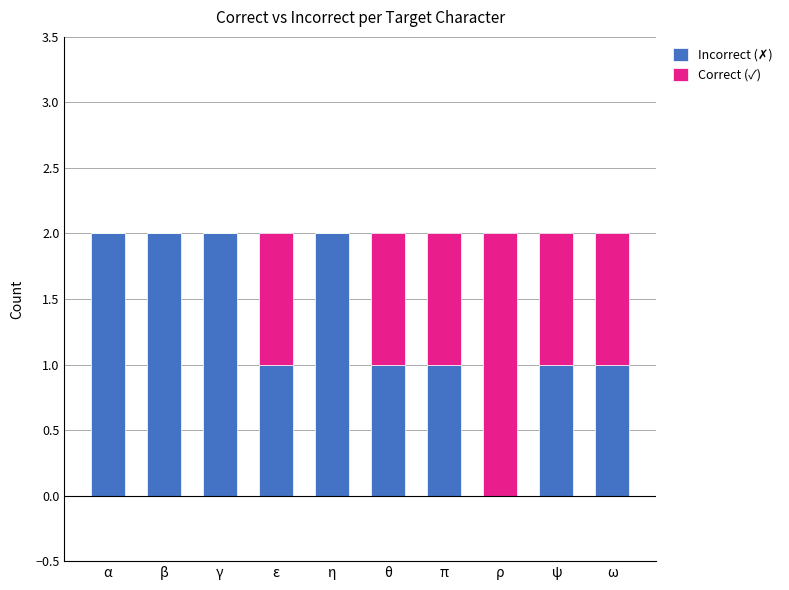

Count the number of data series in this chart.

2